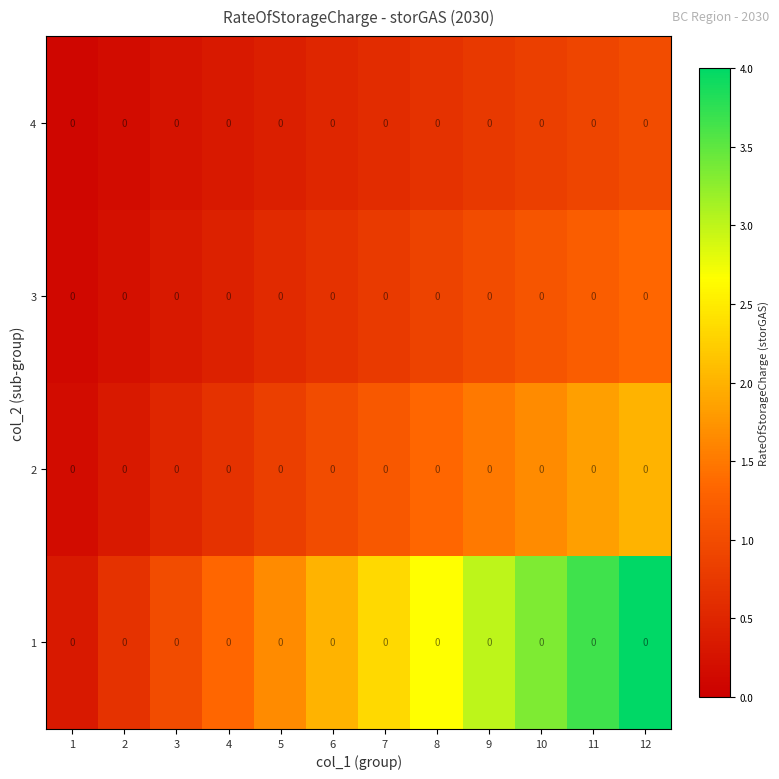

What is the average value of the 1 series?

2.2